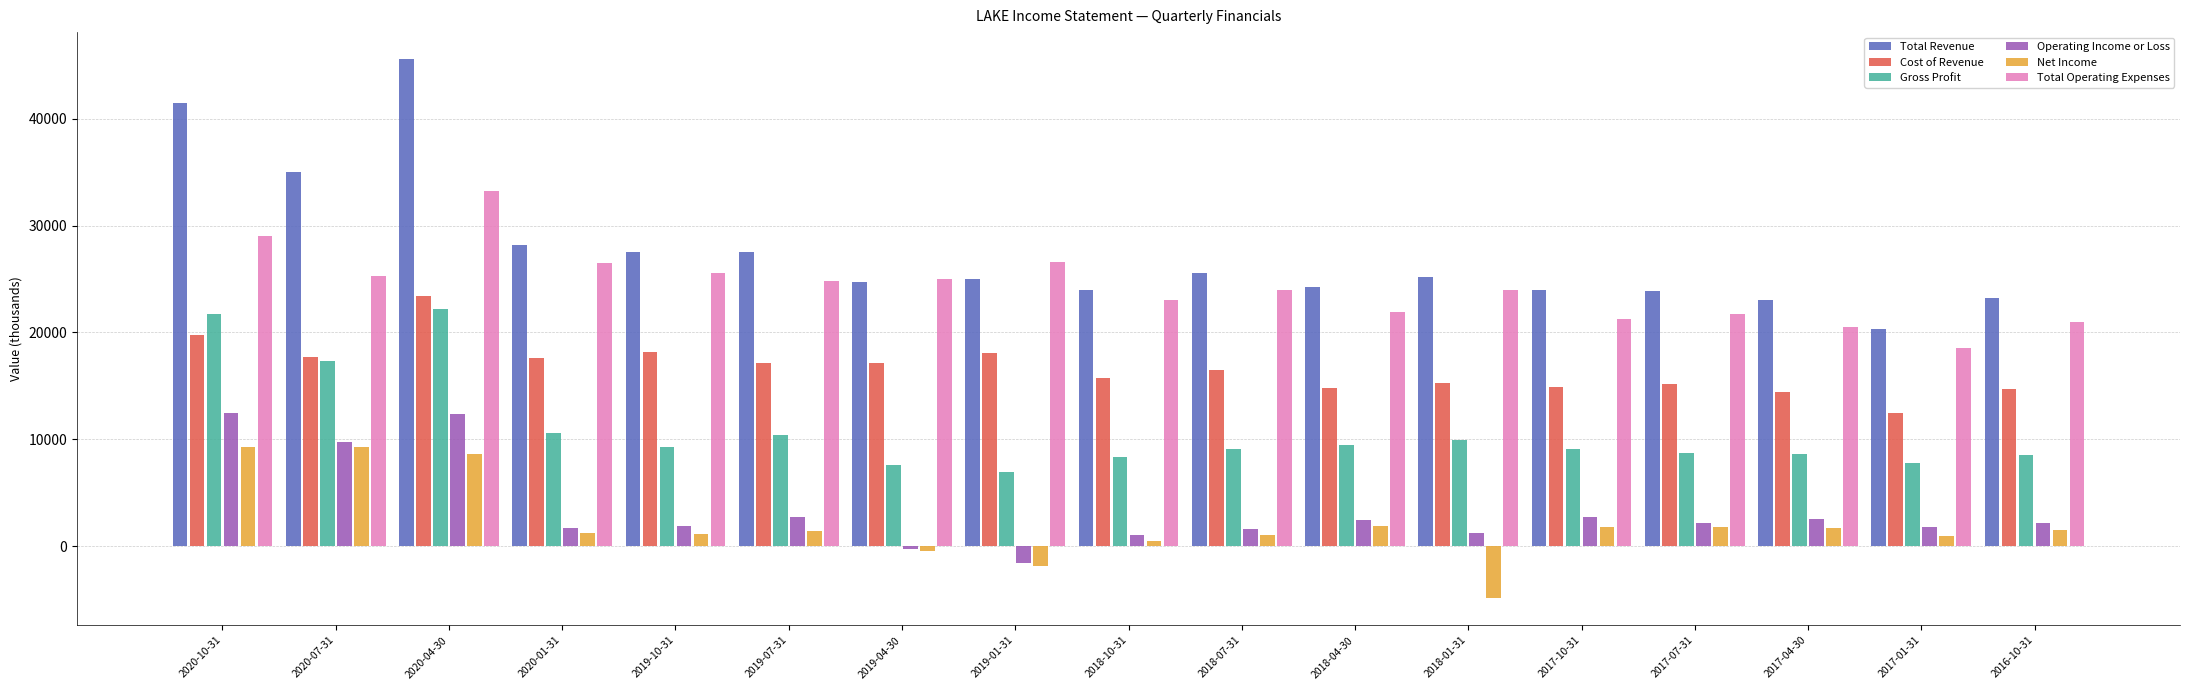

What is the total value across all series at 2017-10-31?

73800